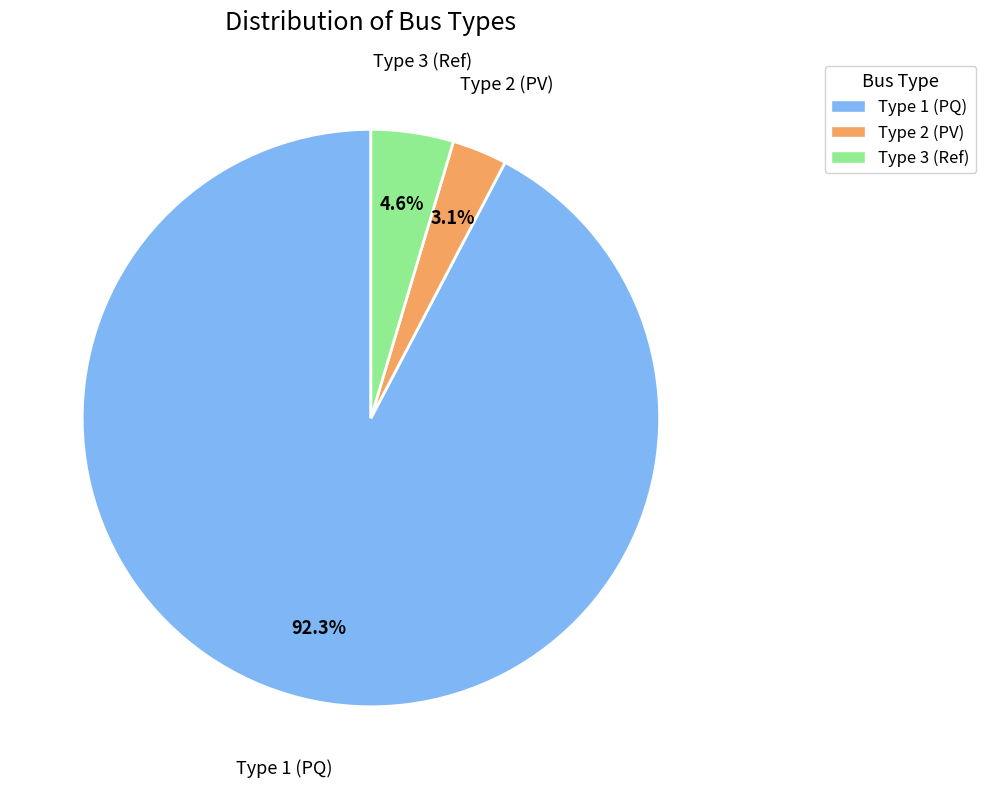

How many slices are in this pie chart?

3